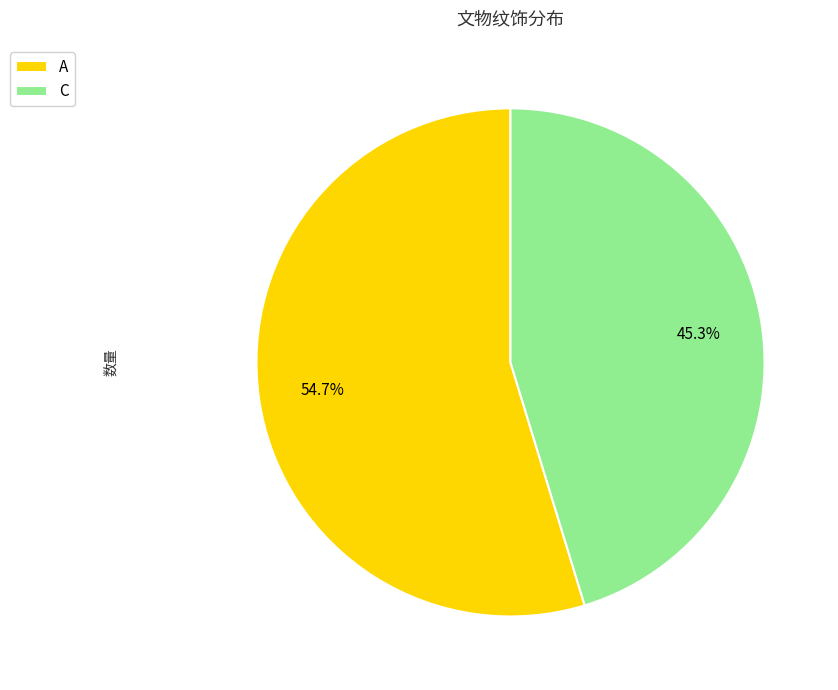

Approximately how many times larger is the value at C compared to A?

0.8